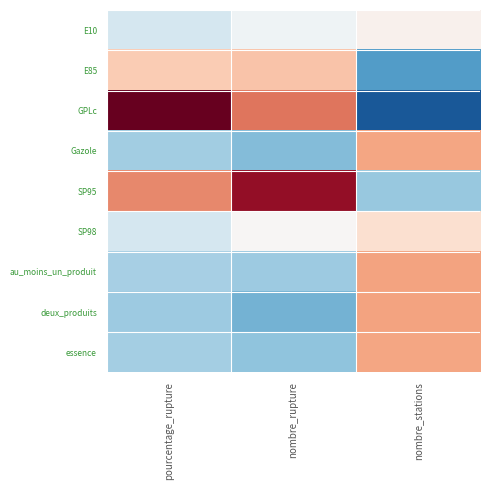

How many series are shown in this chart?

9